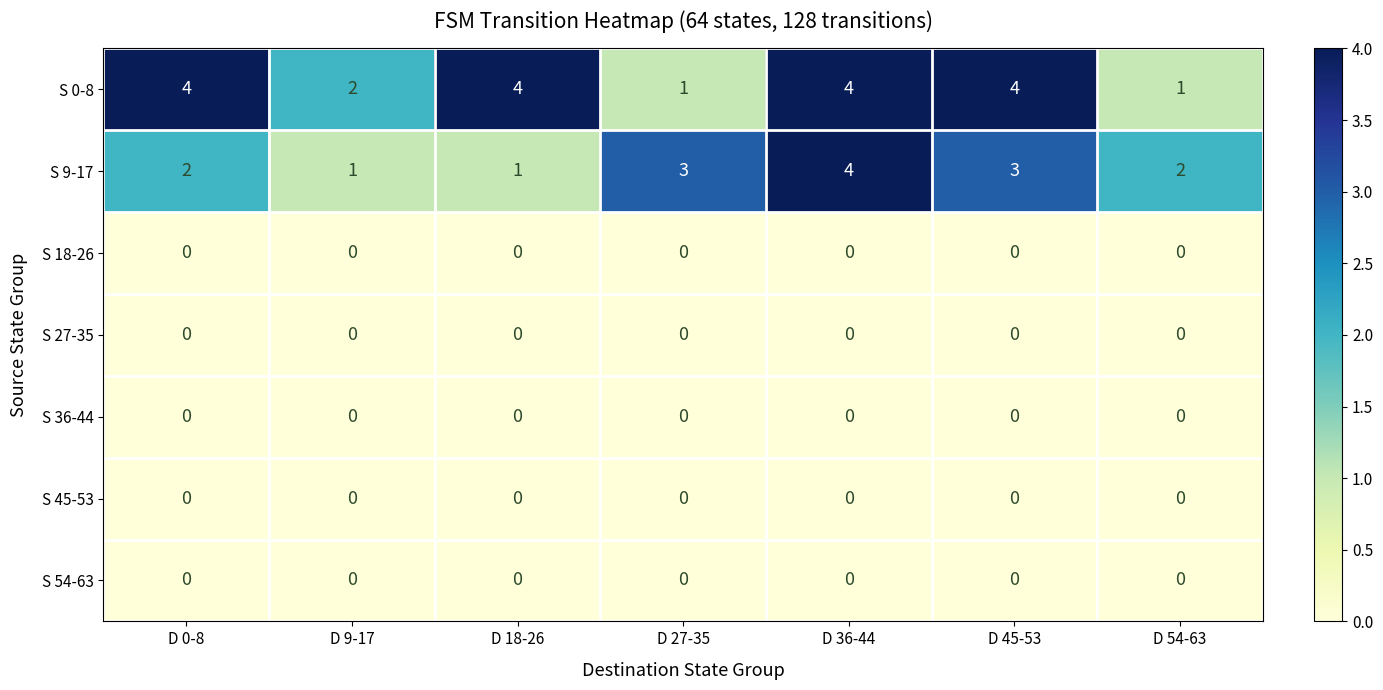

True or false: S 45-53 has a value of 0 at D 36-44.

True